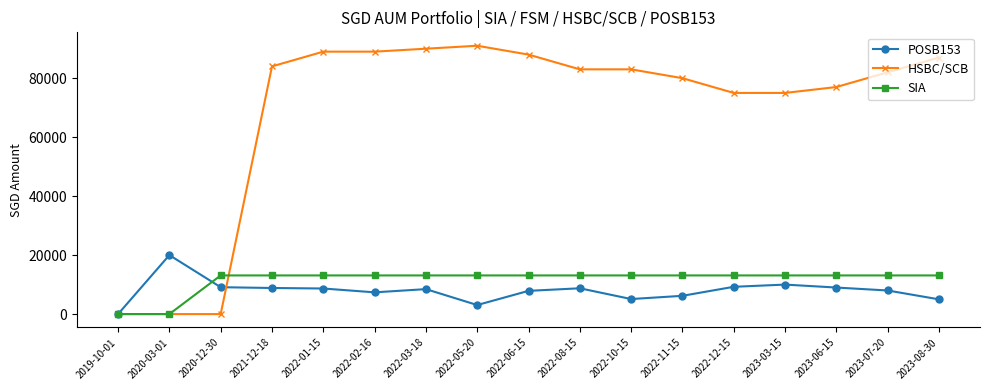

What position from the right is 2022-01-15?

13